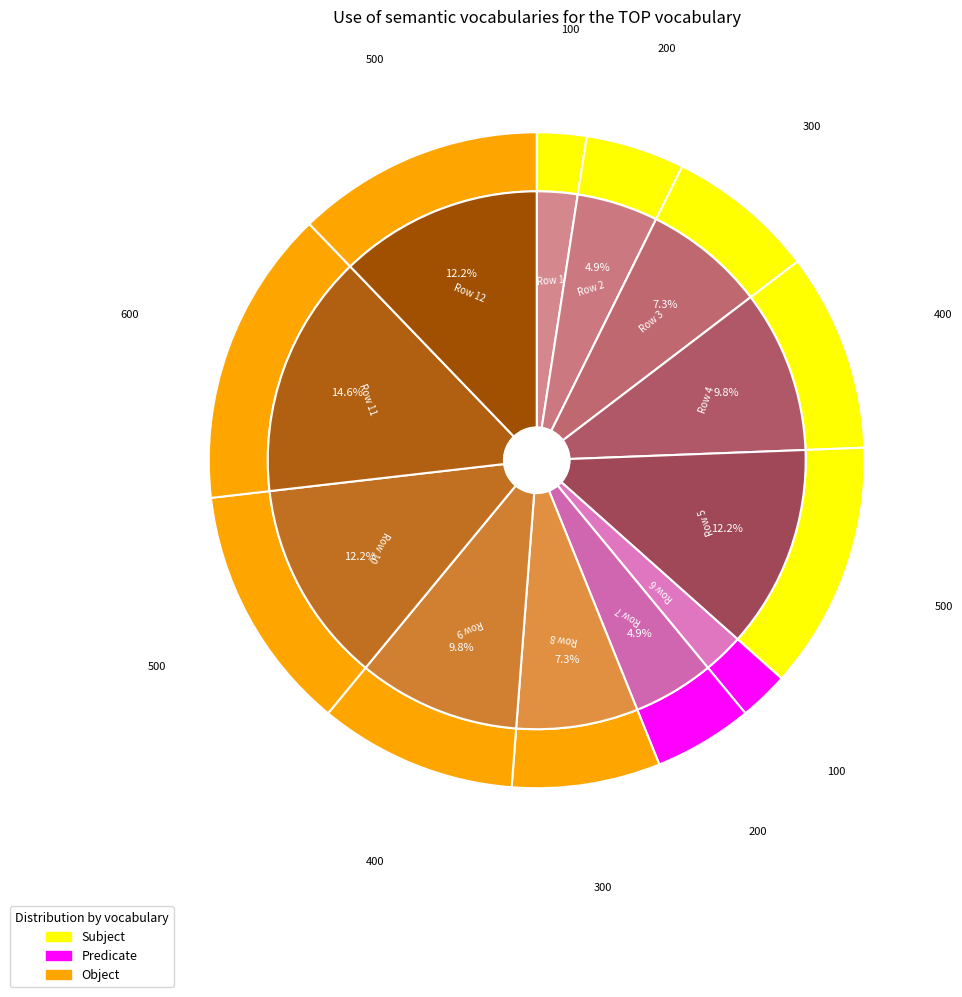

What is the largest slice in the pie chart?

11